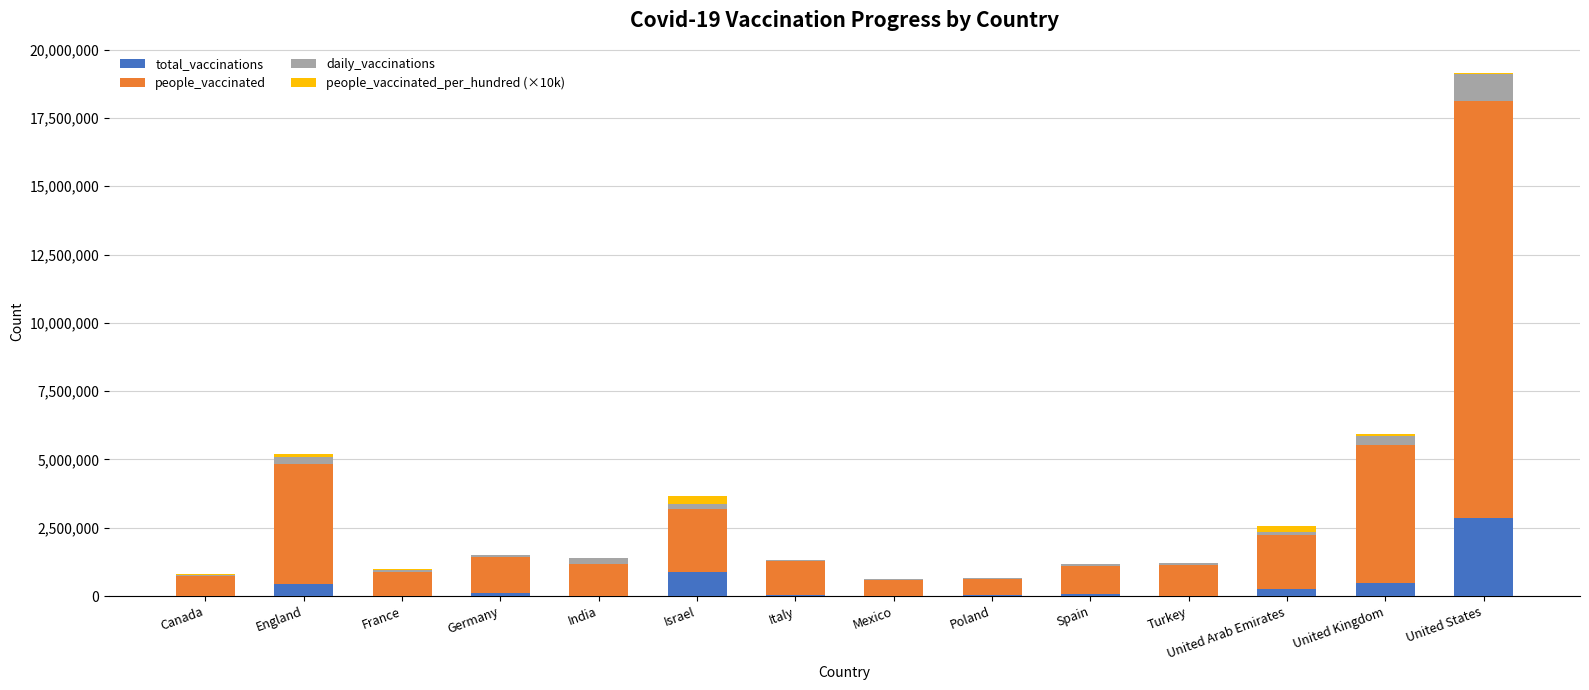

At which label does total_vaccinations reach its peak?

United States